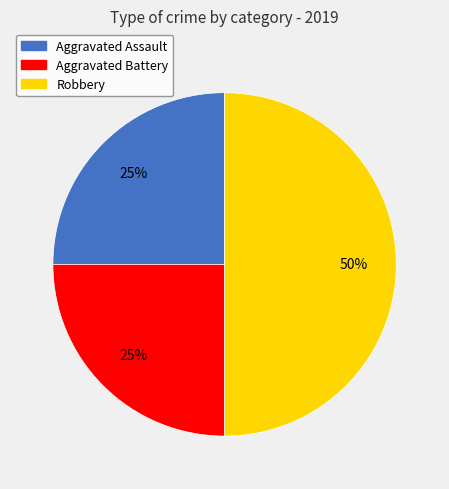

Does Aggravated Assault account for over 50% of the chart?

No